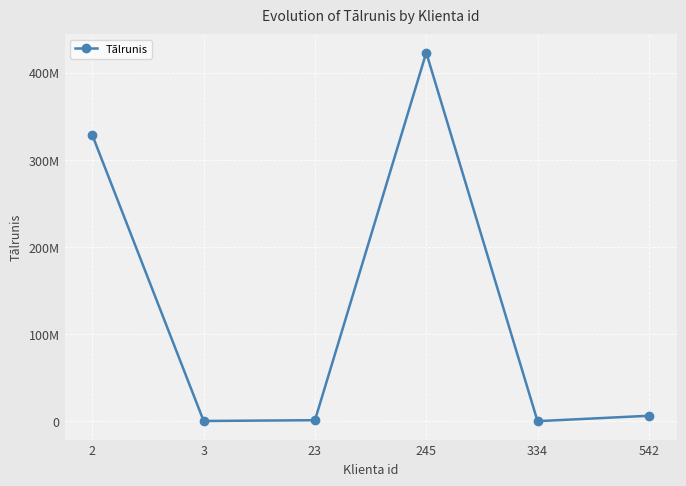

Does the chart have visible grid lines?

Yes